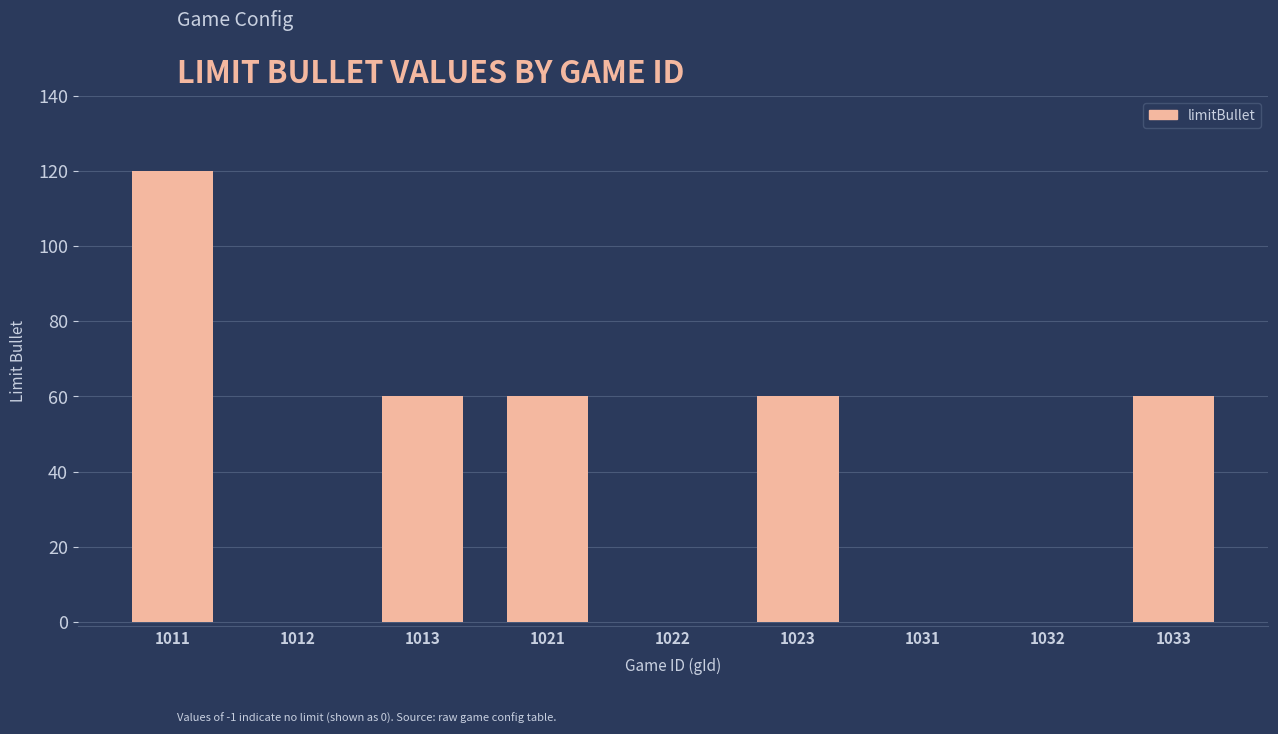

What is the sum of the values at 1023 and 1032?

60